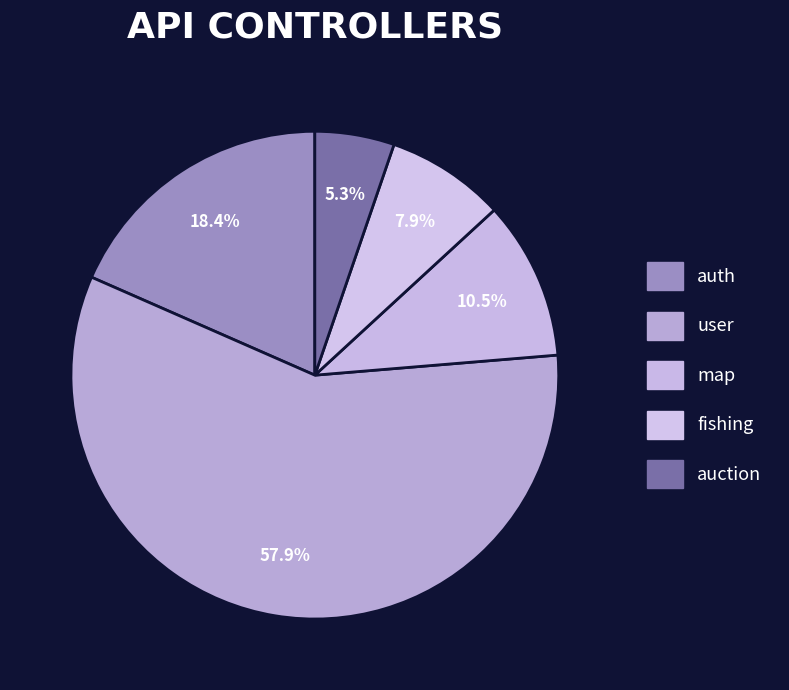

Is the sum of auth and fishing greater than half?

No